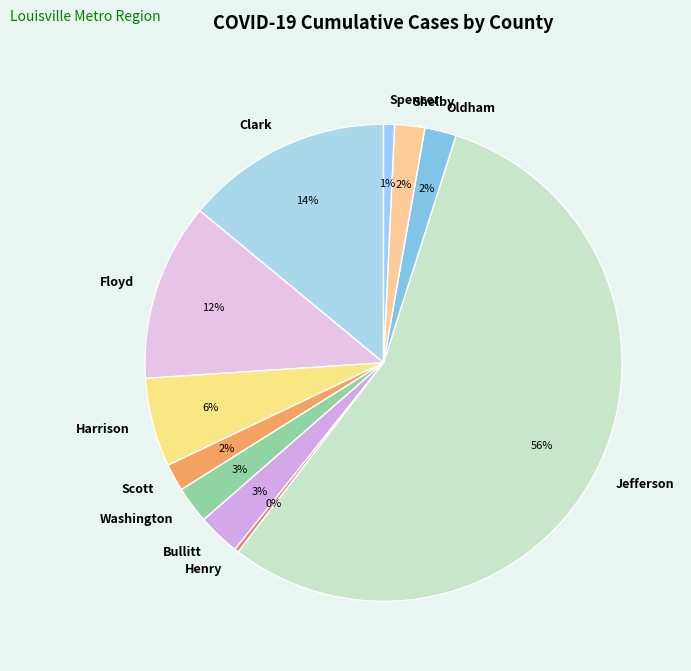

Between Shelby and Bullitt, which is larger?

Bullitt